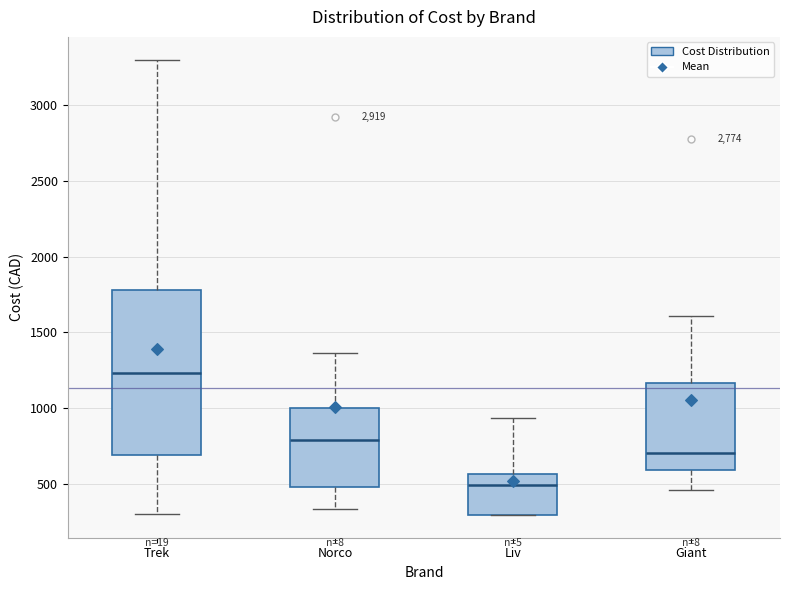

Reading left to right, read every box against the y-axis: the position of its median line, the range the box covers, and the ends of its whiskers. The values are not printed on the chart, so give them approximately, as read against the axis.

Trek: median 1250, box 700 to 1800, whiskers 300 to 3300
Norco: median 800, box 500 to 1000, whiskers 350 to 1350
Liv: median 500, box 300 to 550, whiskers 300 to 950
Giant: median 700, box 600 to 1150, whiskers 450 to 1600